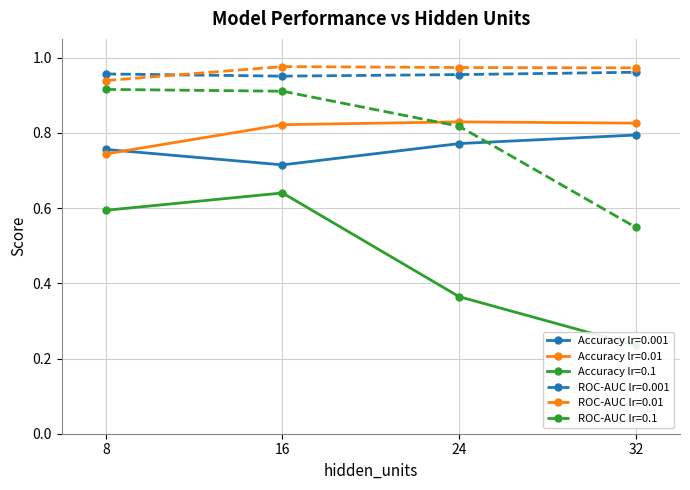

The value of roc_auc_lr0.001 at 16 is 1.0. True or false?

True